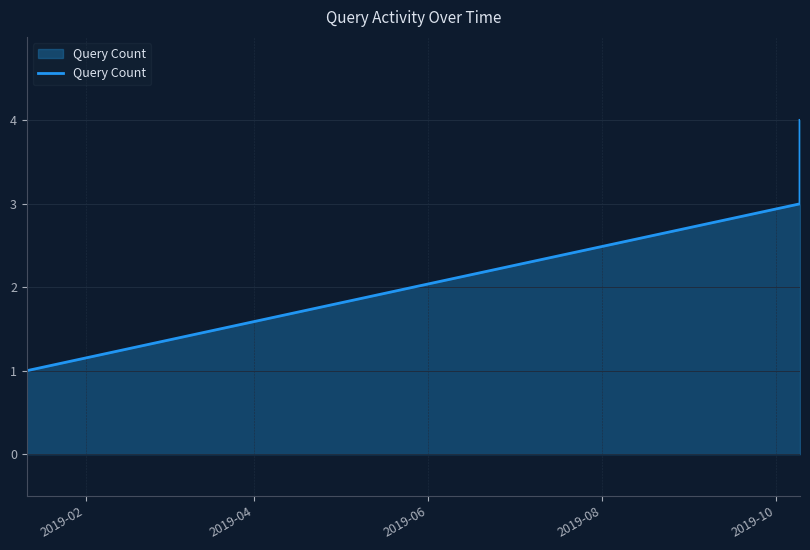

What is the maximum value shown in the chart?

4